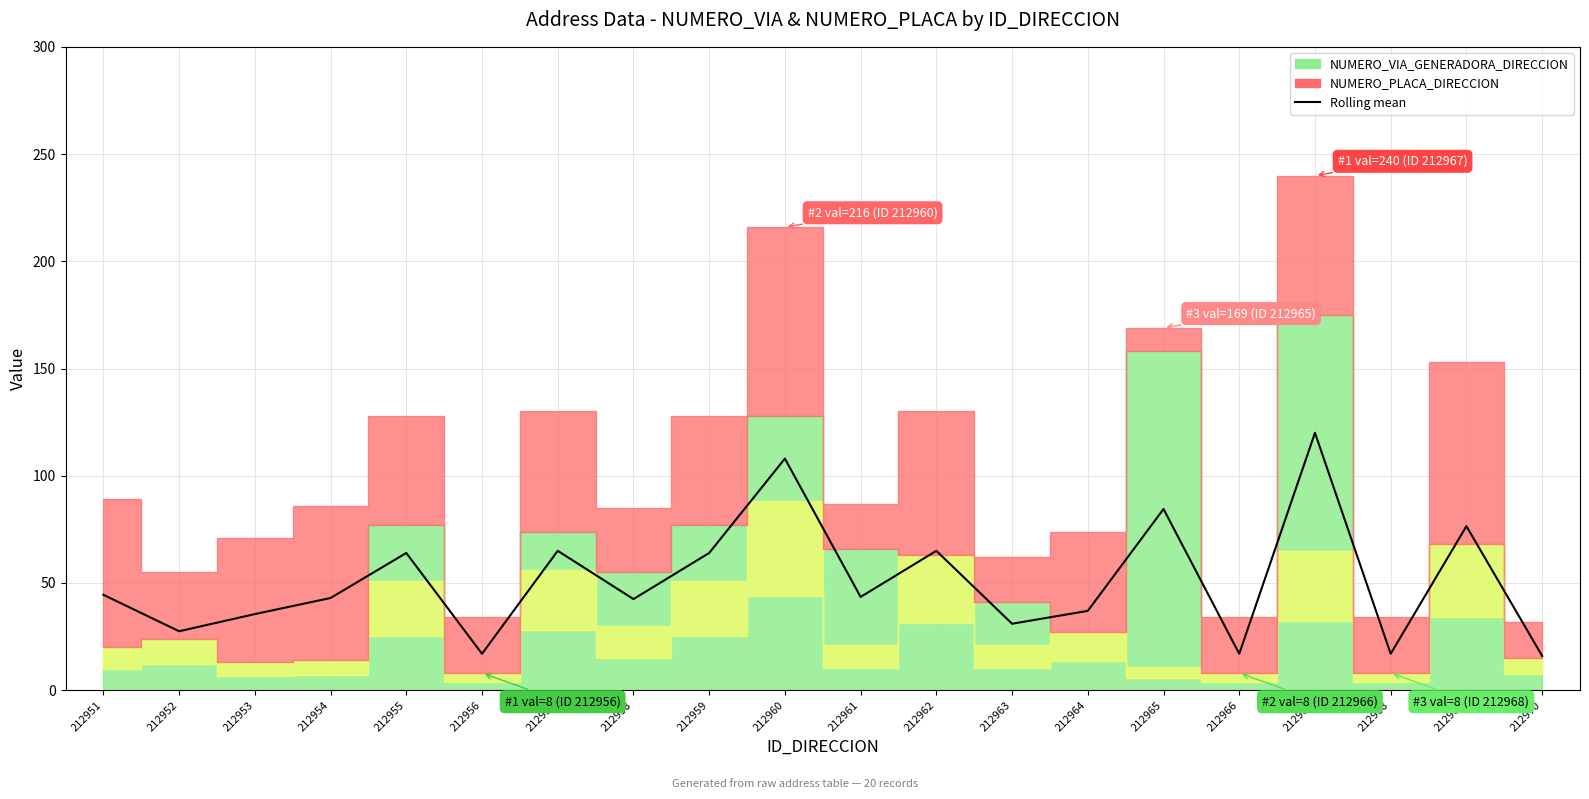

Is it true that the value at 212965 is 110.1?

False